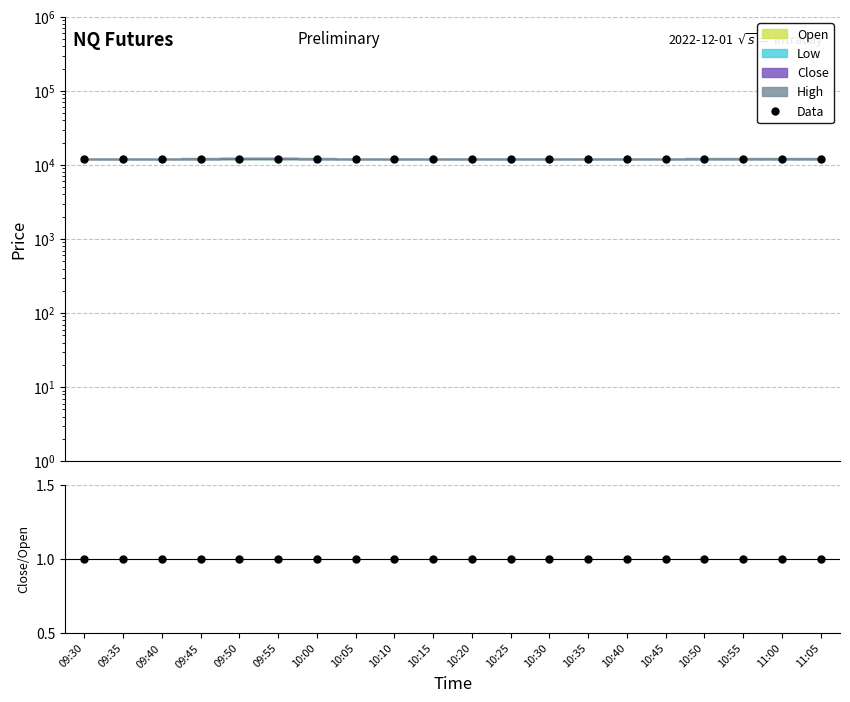

What is the value of the Data point at the 15th from the left?

12070.0